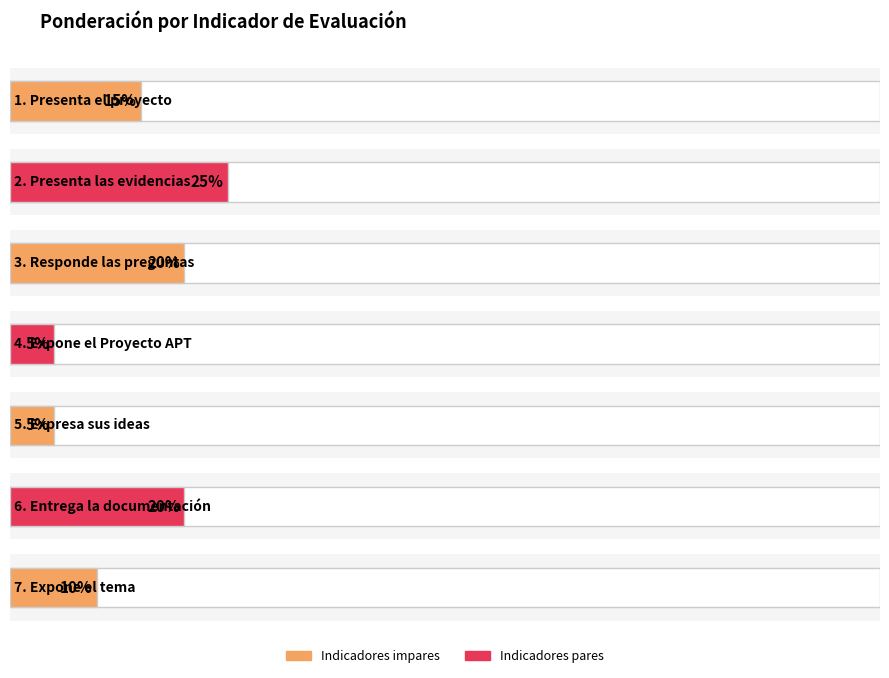

Where is the data nearest to the value 15?

1. Presenta el proyecto